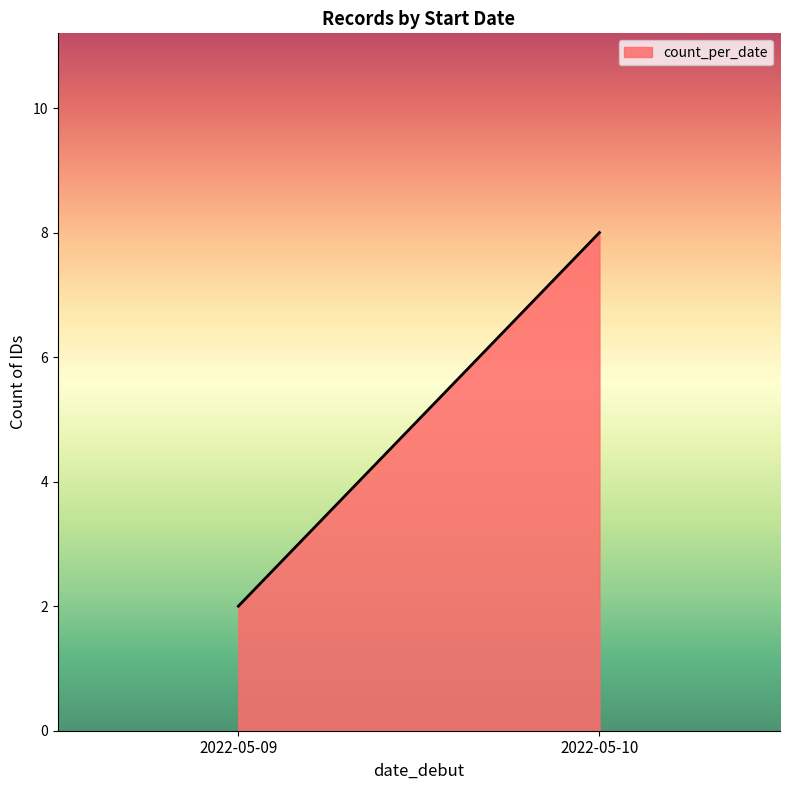

The value at 2022-05-10 is 11. True or false?

False